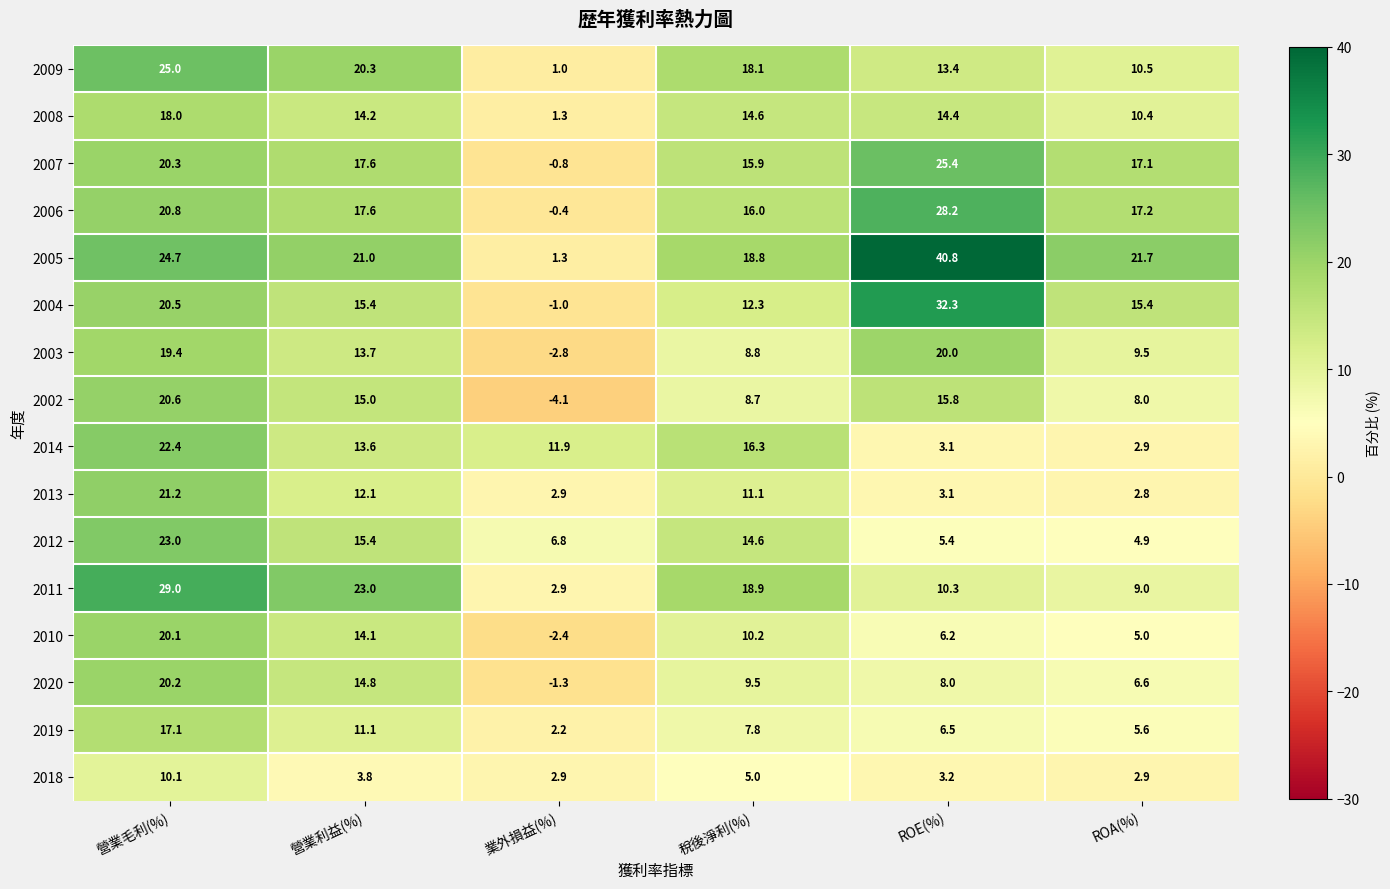

What is the difference between the 2005 values at 業外損益(%) and ROE(%)?

39.5